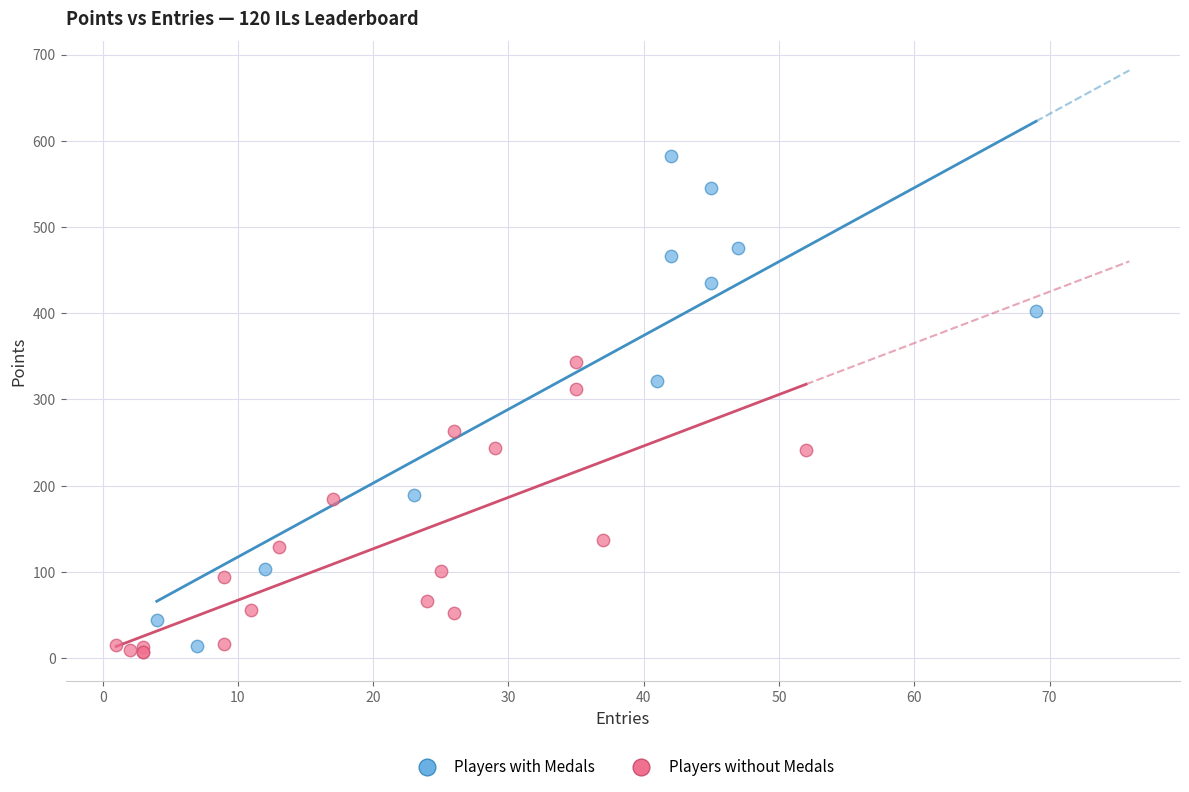

Which series reaches the maximum Y coordinate?

Players with Medals